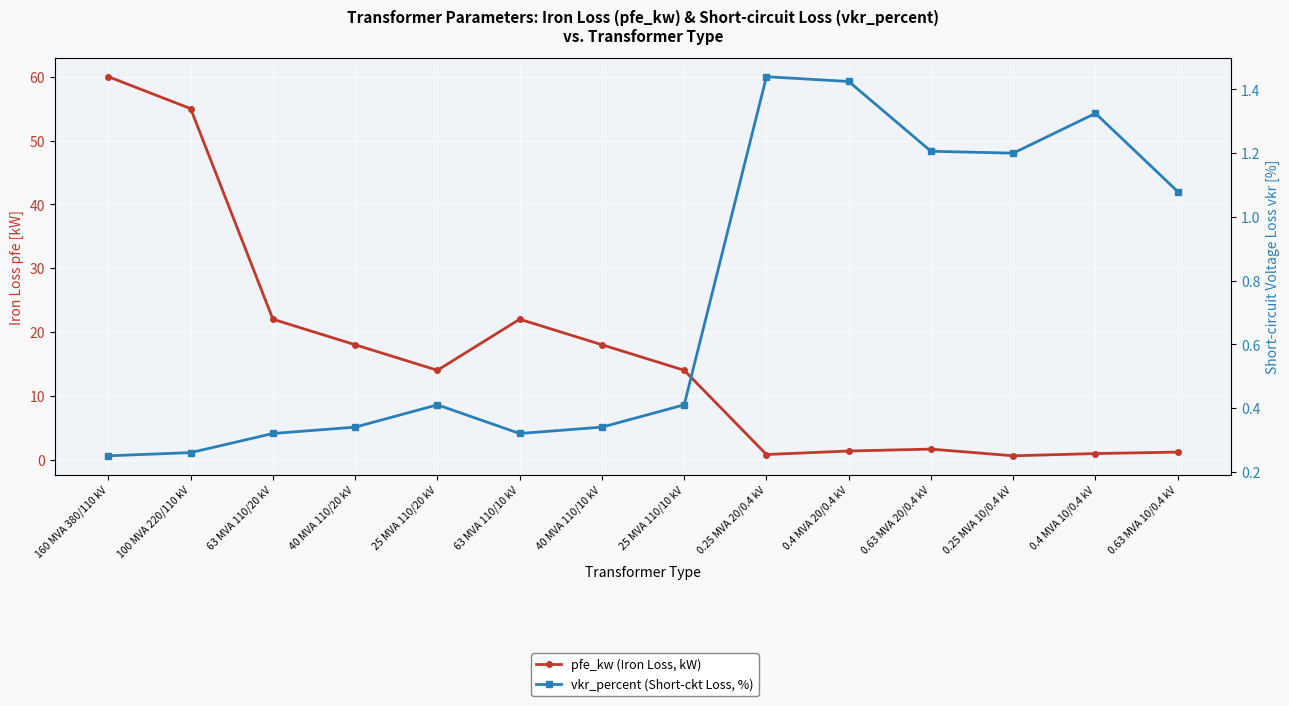

List the series in order of their overall mean, highest first.

pfe_kw (Iron Loss, kW), vkr_percent (Short-ckt Loss, %)